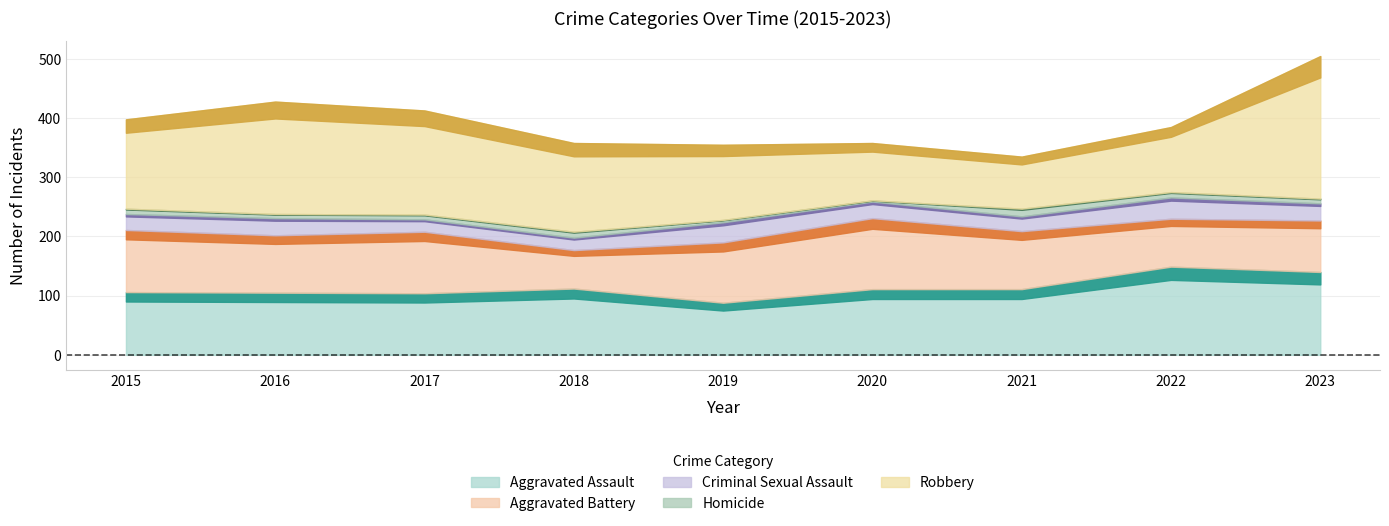

What is the total value across all series at 2021?

335